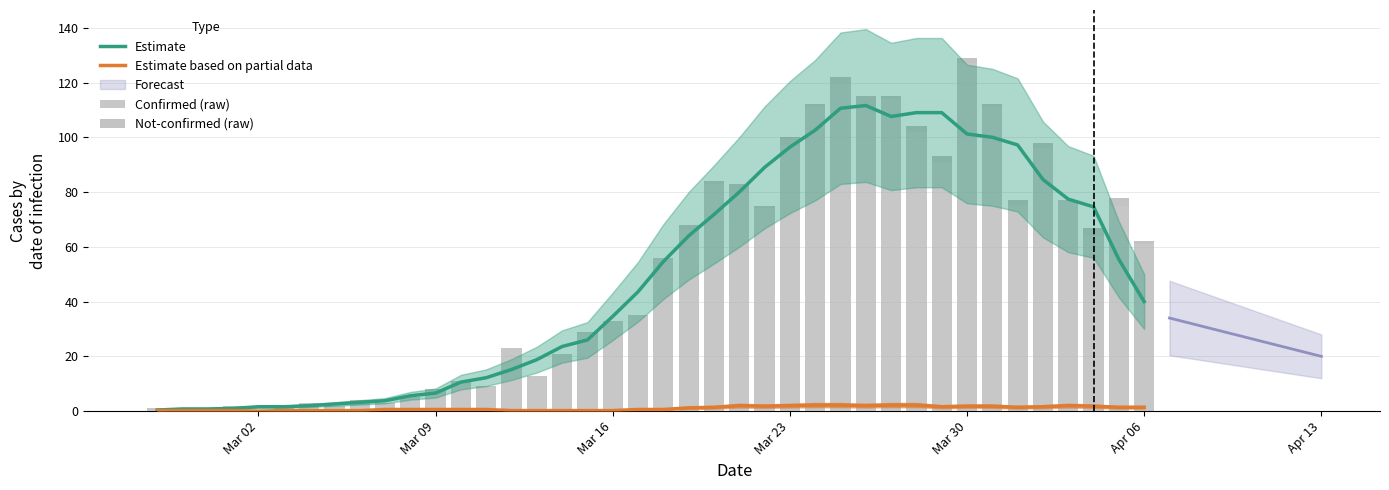

What is the value of the Estimate bar at the 19th from the left?

34.6